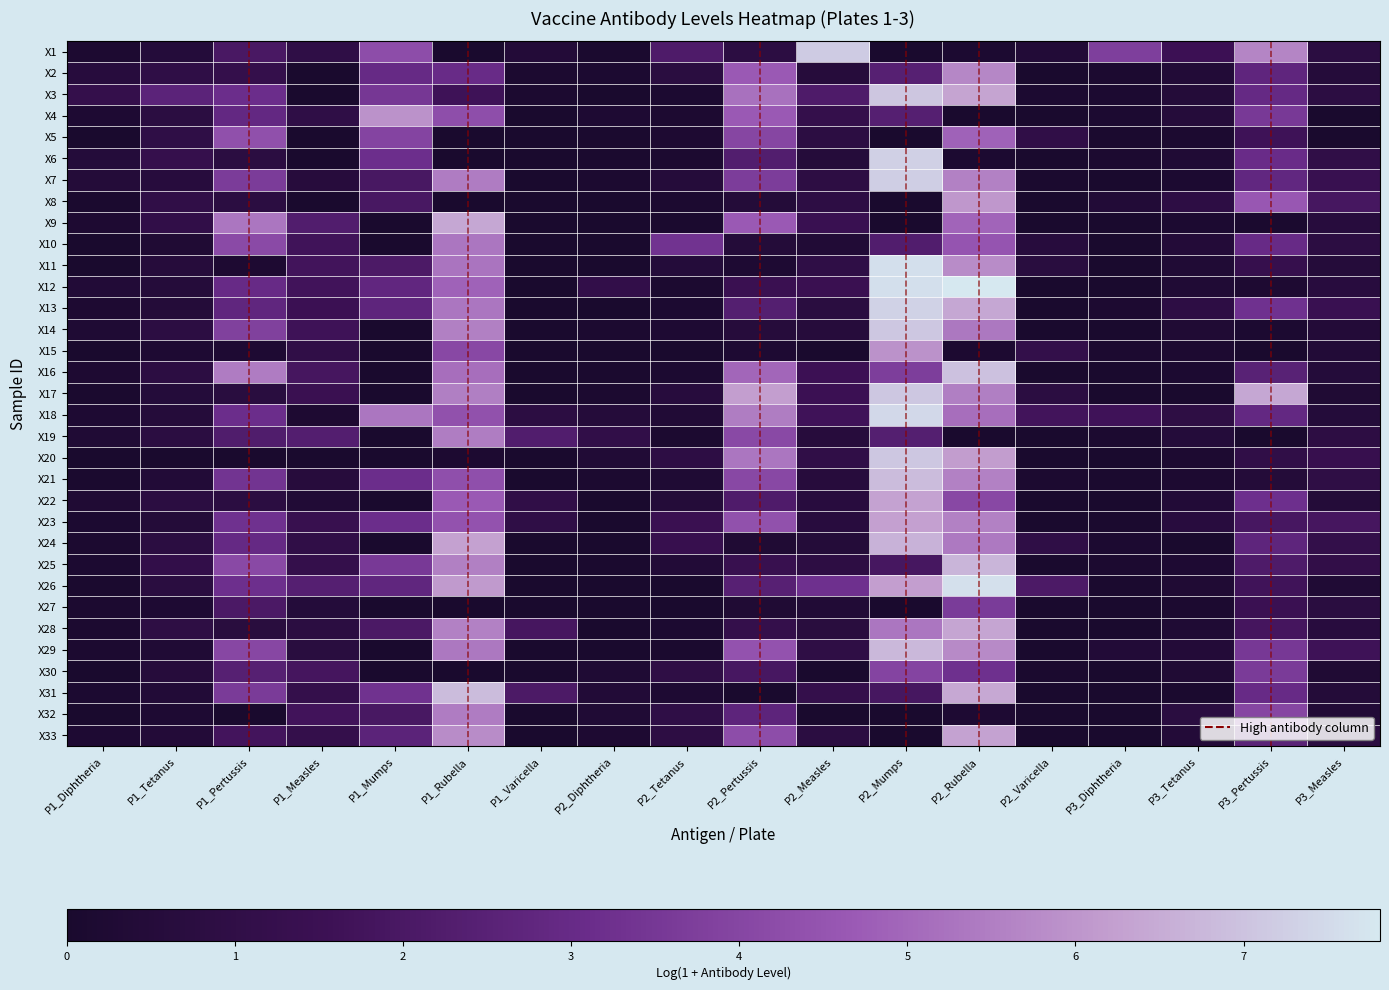

Which series has the largest total across all categories?

X18